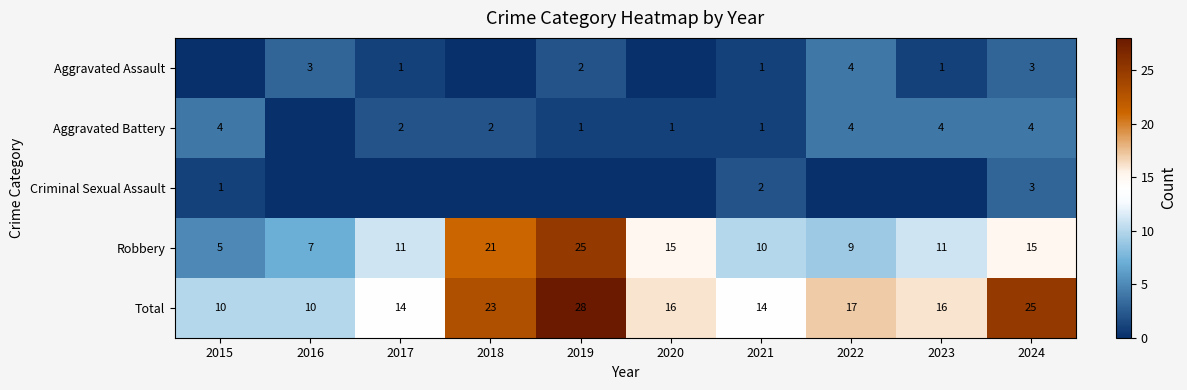

Count the number of categories in the chart.

10